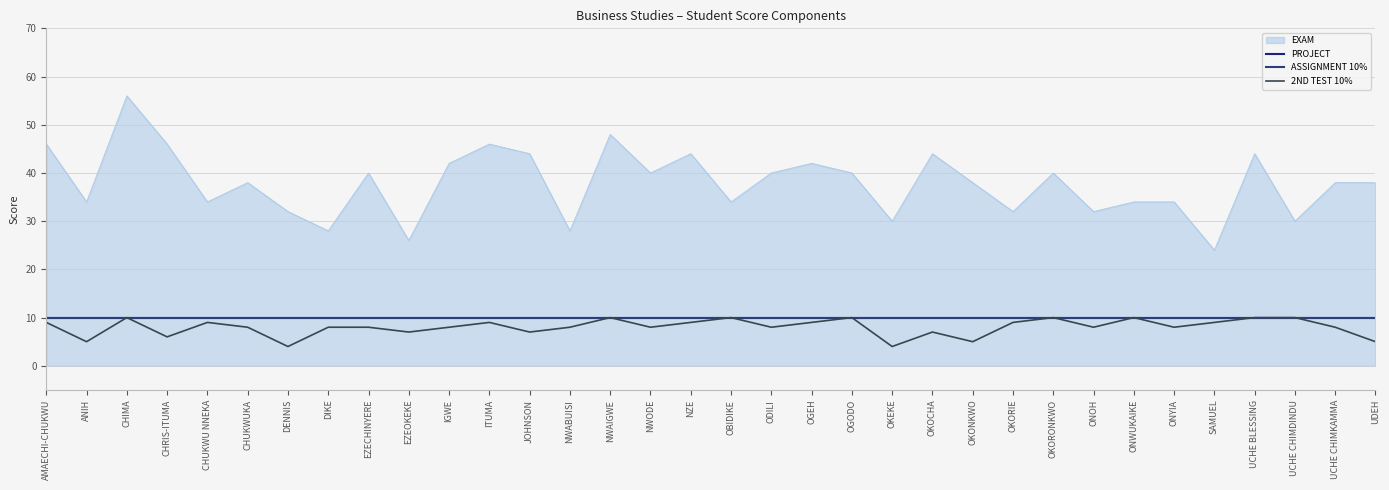

Is it true that PROJECT equals 2 at EZECHINYERE?

False